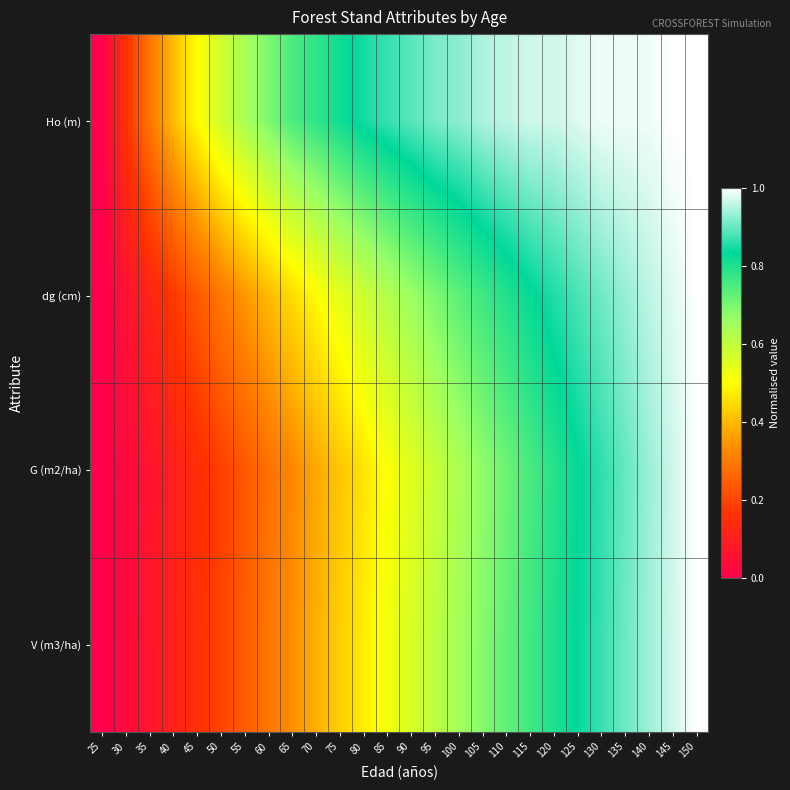

Reading left to right, list all the values displayed in this chart.

Ho (m): 25=0.0	30=0.2	35=0.3	40=0.4	45=0.5	50=0.6	55=0.6	60=0.7	65=0.7	70=0.8	75=0.8	80=0.8	85=0.9	90=0.9	95=0.9	100=0.9	105=0.9	110=1.0	115=1.0	120=1.0	125=1.0	130=1.0	135=1.0	140=1.0	145=1.0	150=1.0
dg (cm): 25=0.0	30=0.1	35=0.1	40=0.2	45=0.2	50=0.3	55=0.3	60=0.4	65=0.5	70=0.5	75=0.5	80=0.6	85=0.6	90=0.7	95=0.7	100=0.7	105=0.8	110=0.8	115=0.8	120=0.9	125=0.9	130=0.9	135=0.9	140=1.0	145=1.0	150=1.0
G (m2/ha): 25=0.0	30=0.0	35=0.1	40=0.1	45=0.1	50=0.2	55=0.2	60=0.3	65=0.3	70=0.4	75=0.4	80=0.5	85=0.5	90=0.5	95=0.6	100=0.6	105=0.7	110=0.7	115=0.8	120=0.8	125=0.8	130=0.9	135=0.9	140=0.9	145=1.0	150=1.0
V (m3/ha): 25=0.0	30=0.0	35=0.1	40=0.1	45=0.2	50=0.2	55=0.2	60=0.3	65=0.3	70=0.4	75=0.4	80=0.5	85=0.5	90=0.6	95=0.6	100=0.6	105=0.7	110=0.7	115=0.8	120=0.8	125=0.8	130=0.9	135=0.9	140=0.9	145=1.0	150=1.0